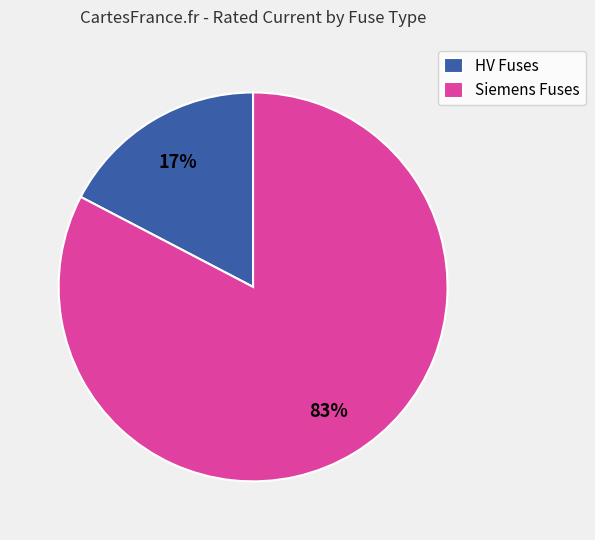

To the nearest percent, what percentage of the pie is HV Fuses?

17%